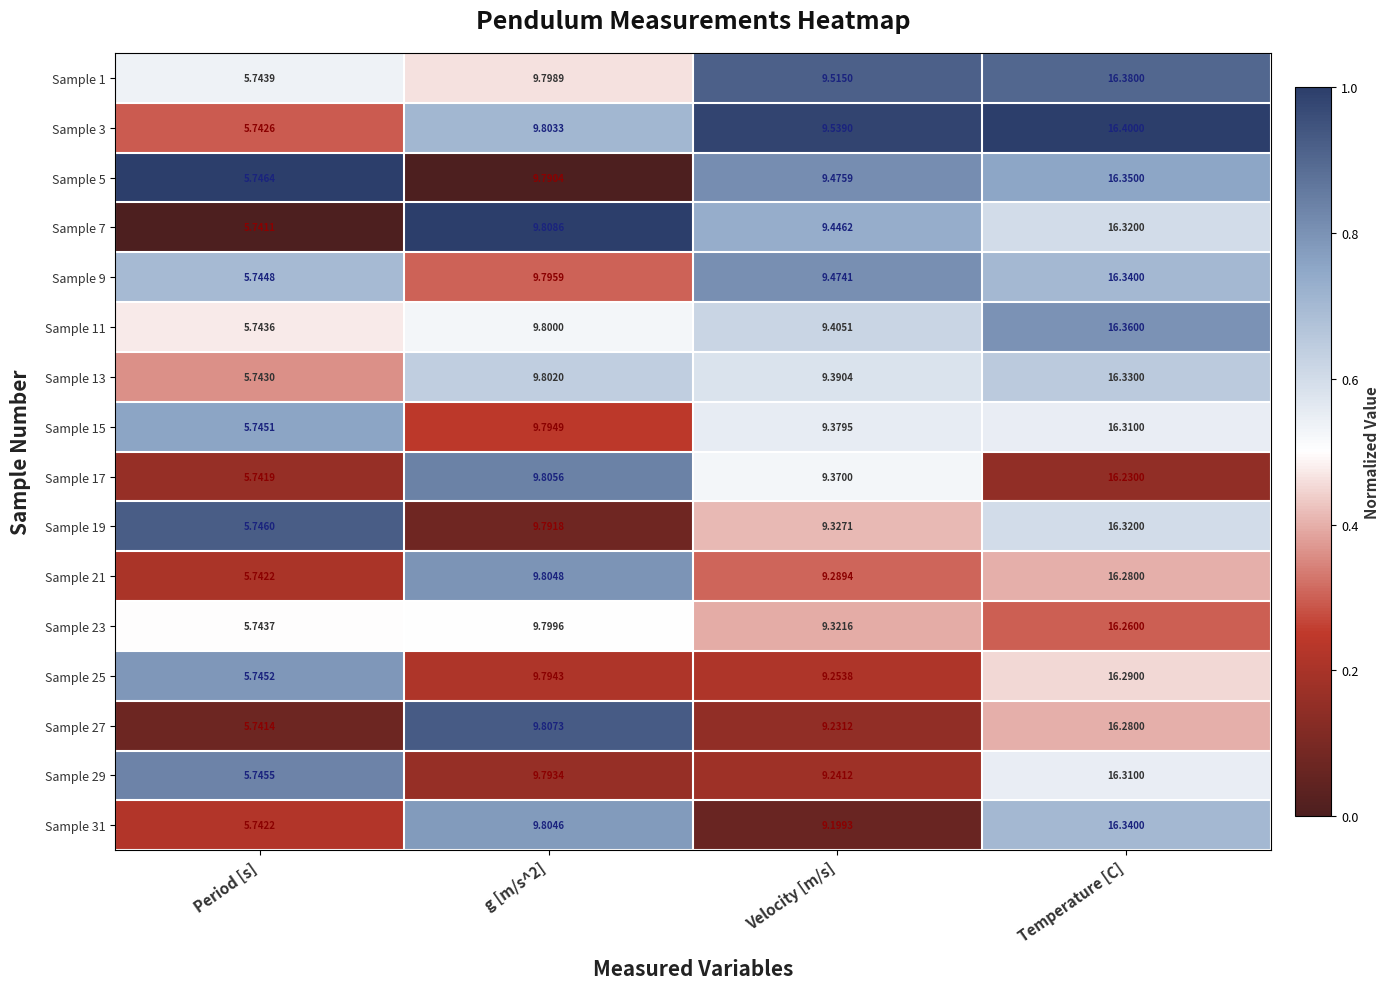

At which label does Sample 21 reach its peak?

Temperature [C]